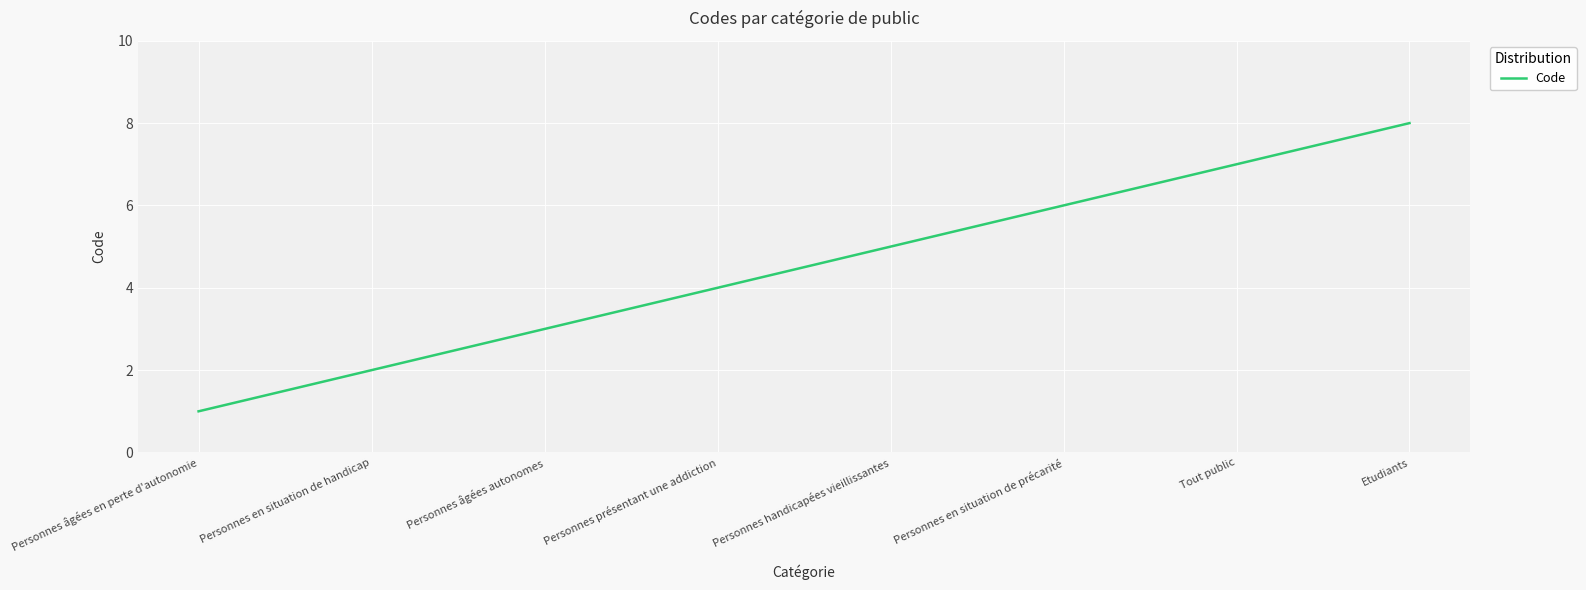

What is the difference between the maximum and second lowest values?

6